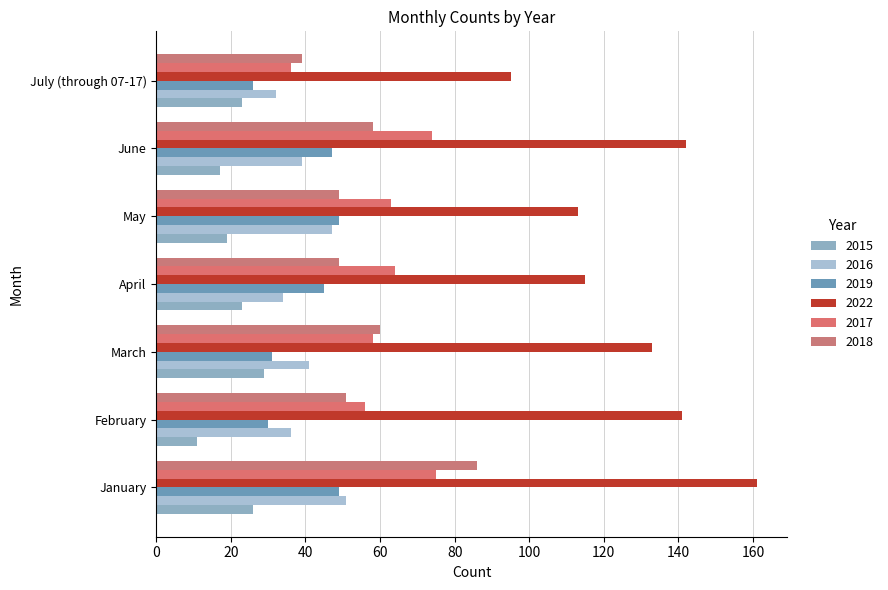

What are all the series names shown in the legend?

2015, 2016, 2019, 2022, 2017, 2018